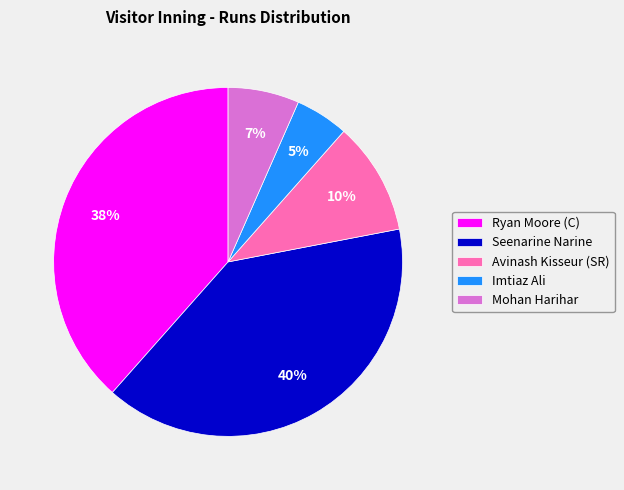

To the nearest percent, what is the difference between the largest and smallest slice percentages?

35%